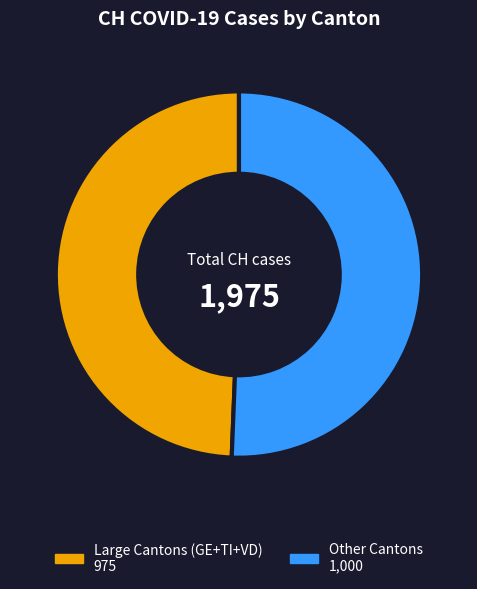

Does any single category account for the majority?

Yes